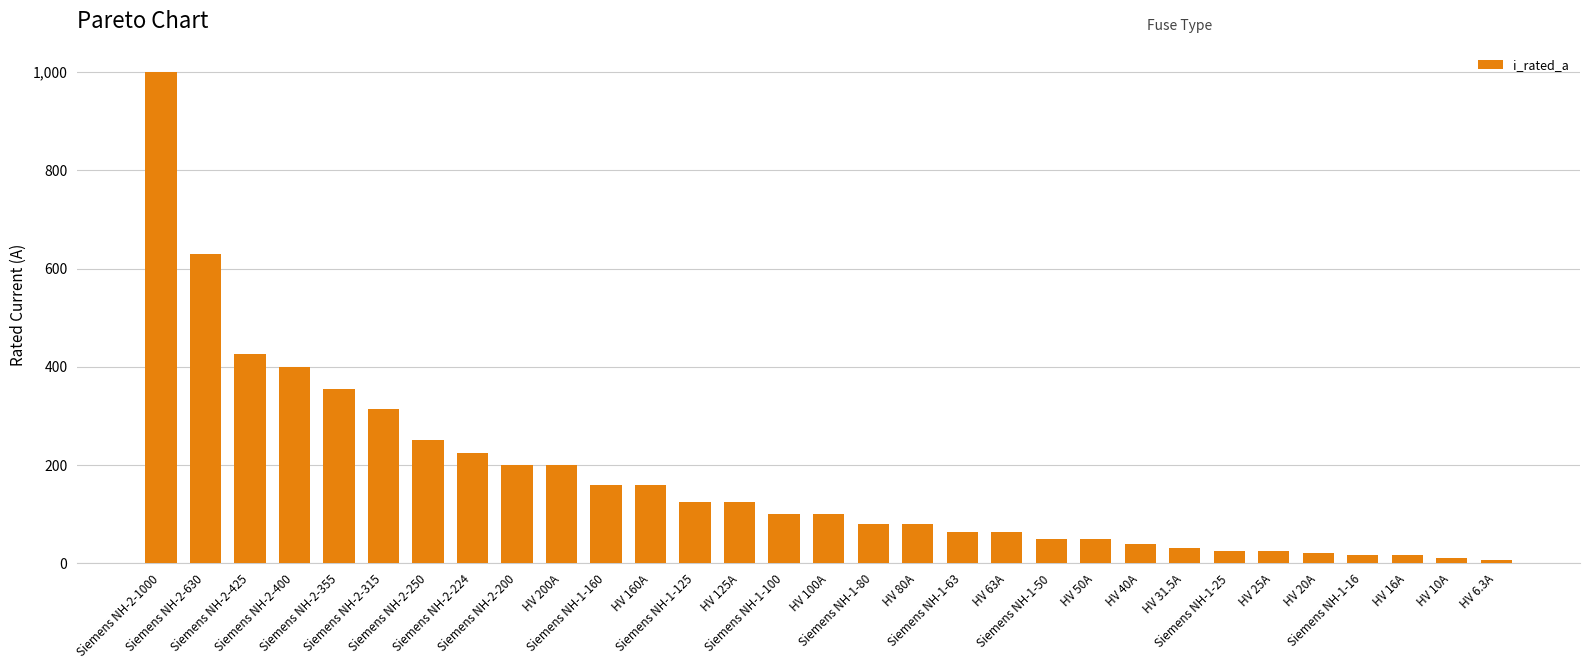

How many values are below 100?

15